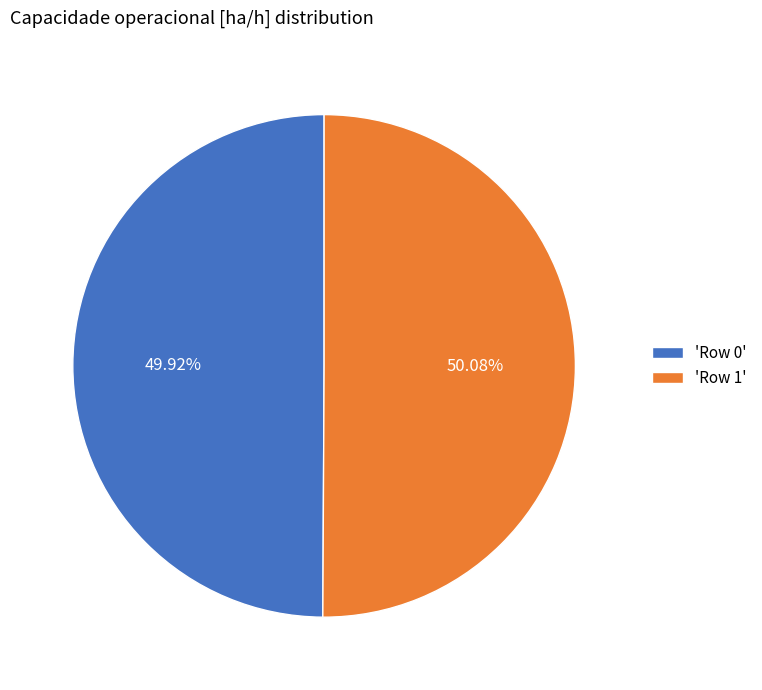

Combined, do 'Row 1' and 'Row 0' account for over 50%?

Yes